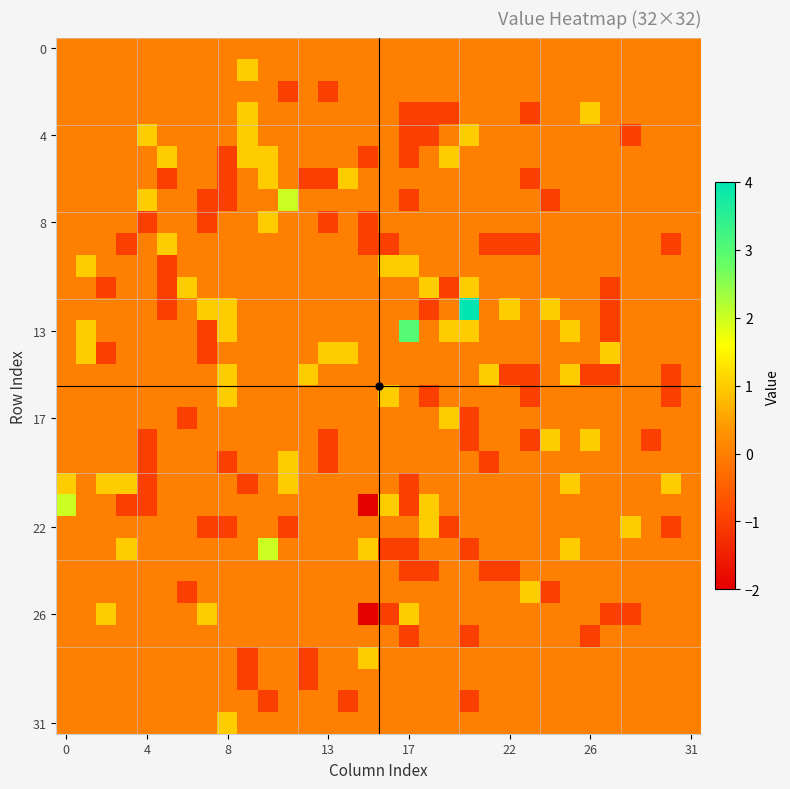

At which category is the sum across all series the highest?

10